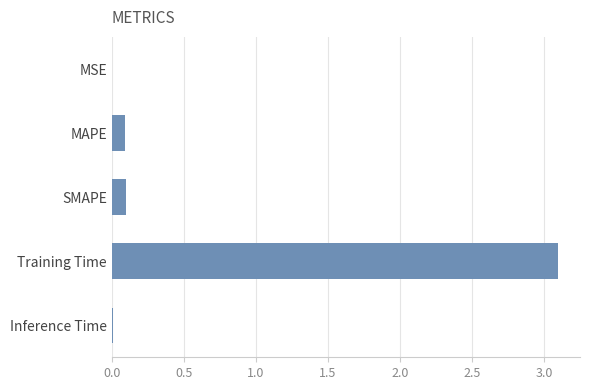

What is the sum of the values at Training Time and SMAPE?

3.2